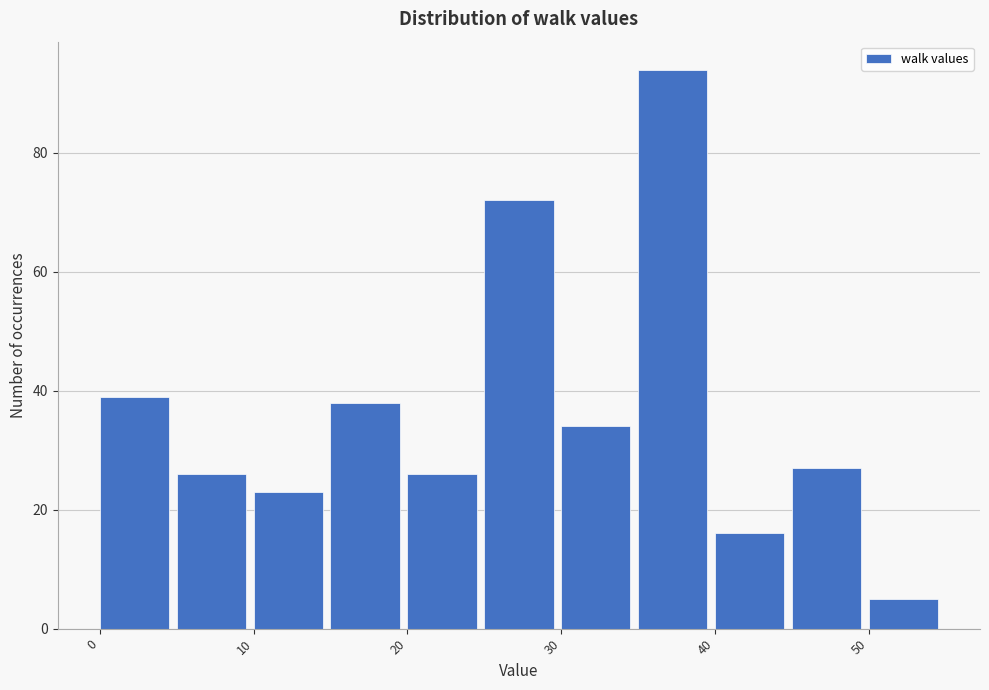

Over which range of the x-axis is the bar tallest?

35 to 40